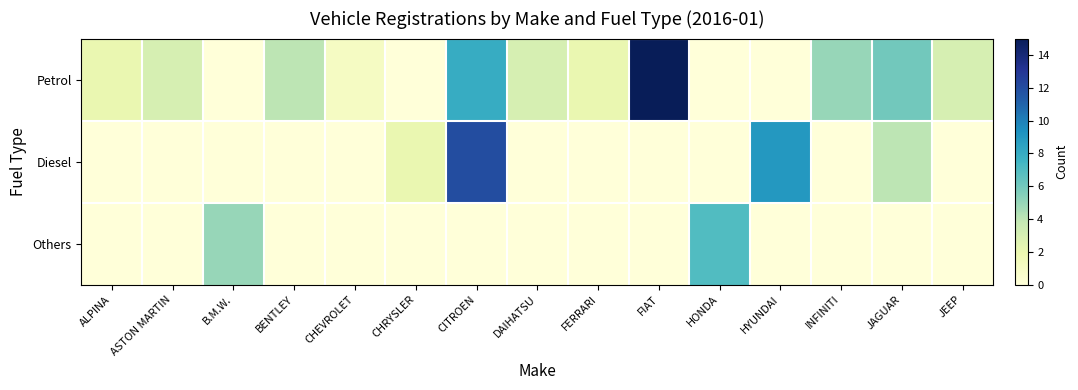

At which category is the sum across all series the highest?

CITROEN